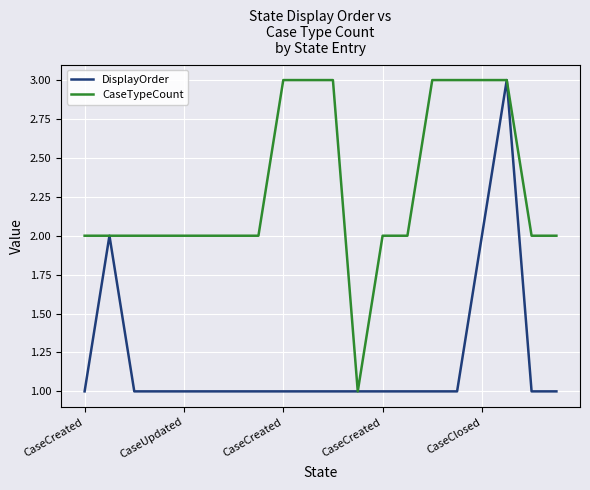

Which series has the largest total across all categories?

CaseTypeCount